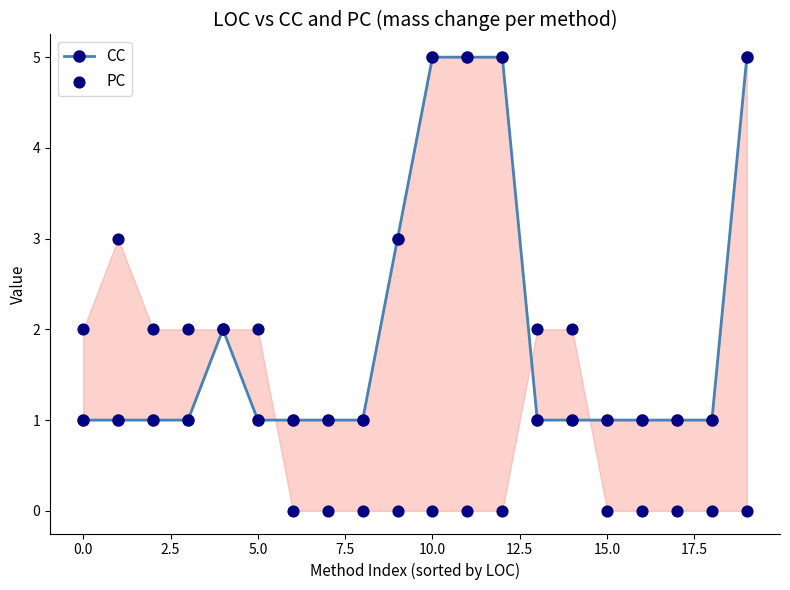

Which series reaches the maximum Y coordinate?

CC